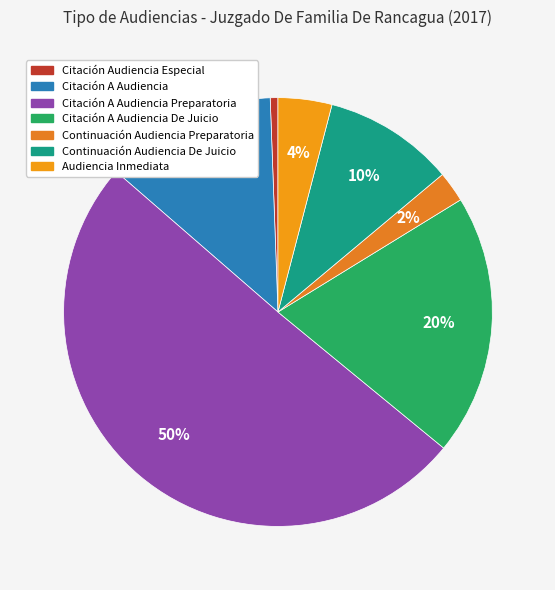

What is the smallest slice in the pie chart?

Citación Audiencia Especial